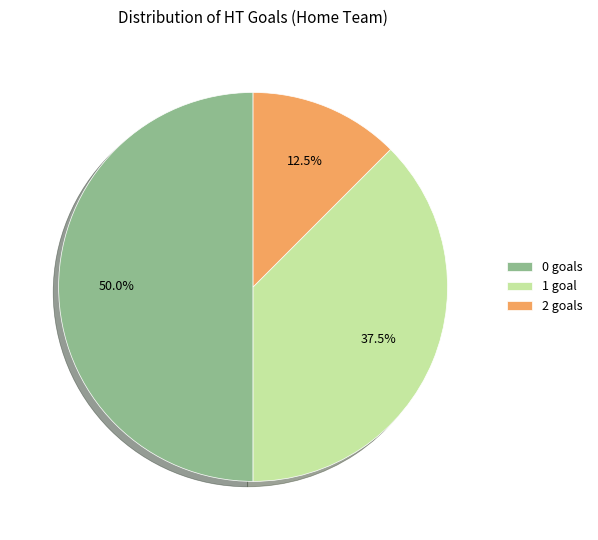

How many slices are in this pie chart?

3